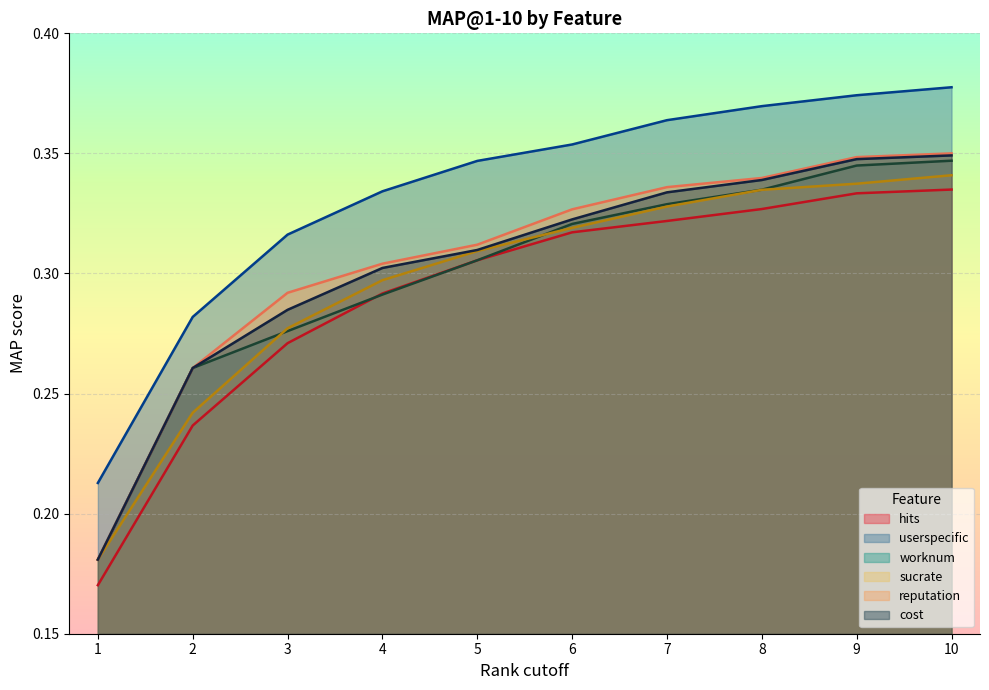

True or false: sucrate and hits cross at least once.

False